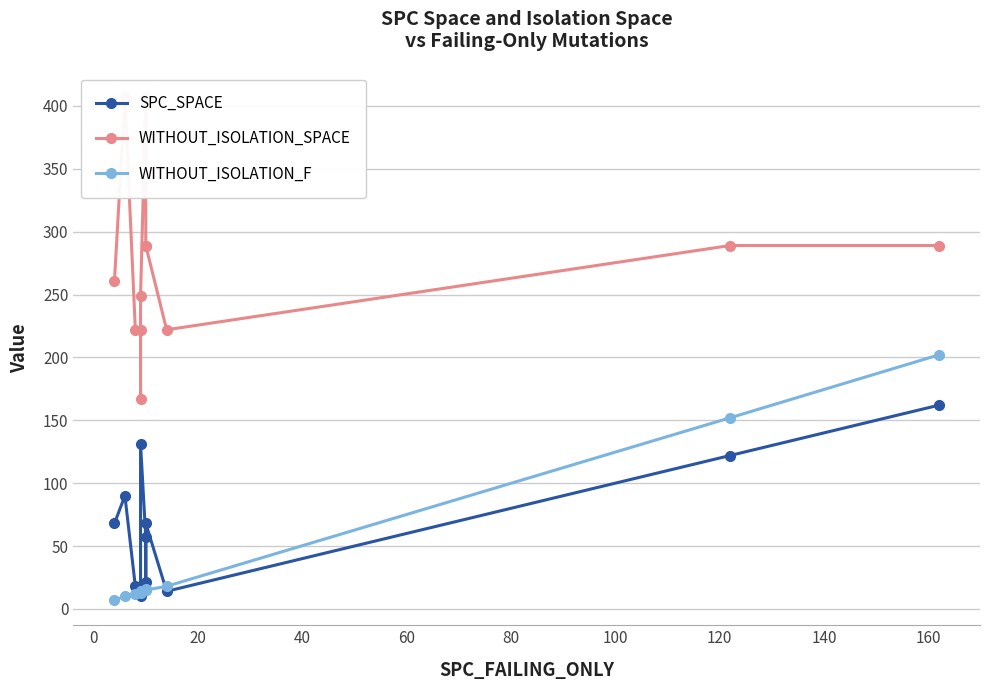

How many values in the WITHOUT_ISOLATION_F series are below 15?

6